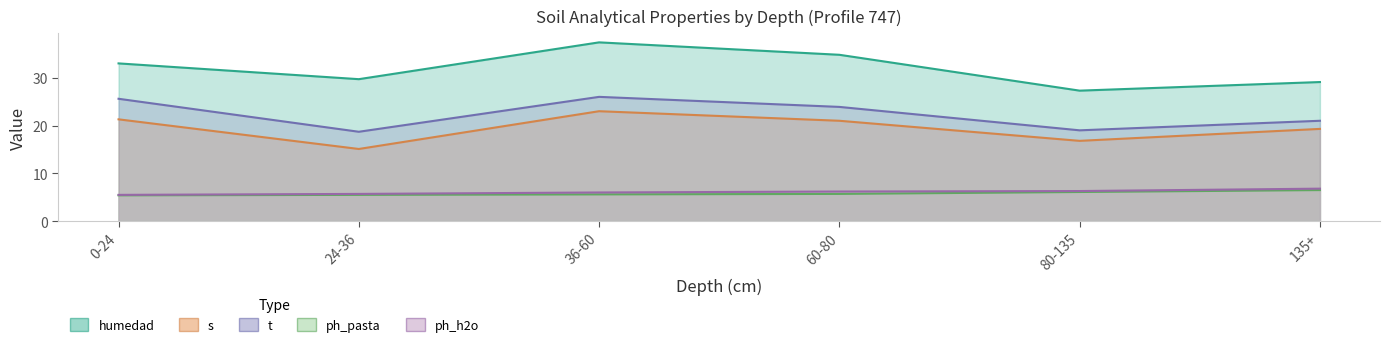

True or false: analitico_t and analitico_humedad intersect in this chart.

False